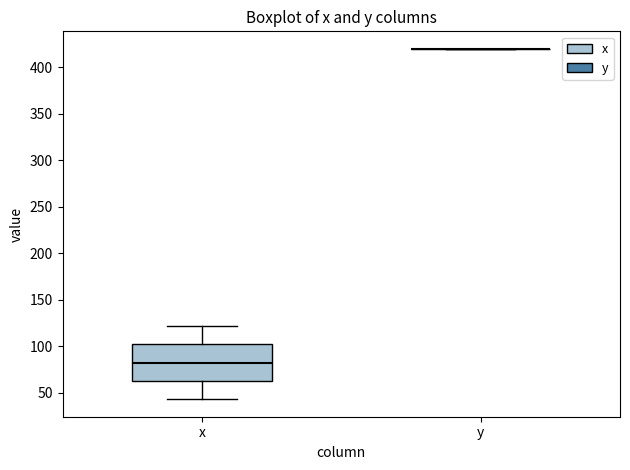

Comparing the boxes themselves (not the whiskers), which one is the tallest?

x